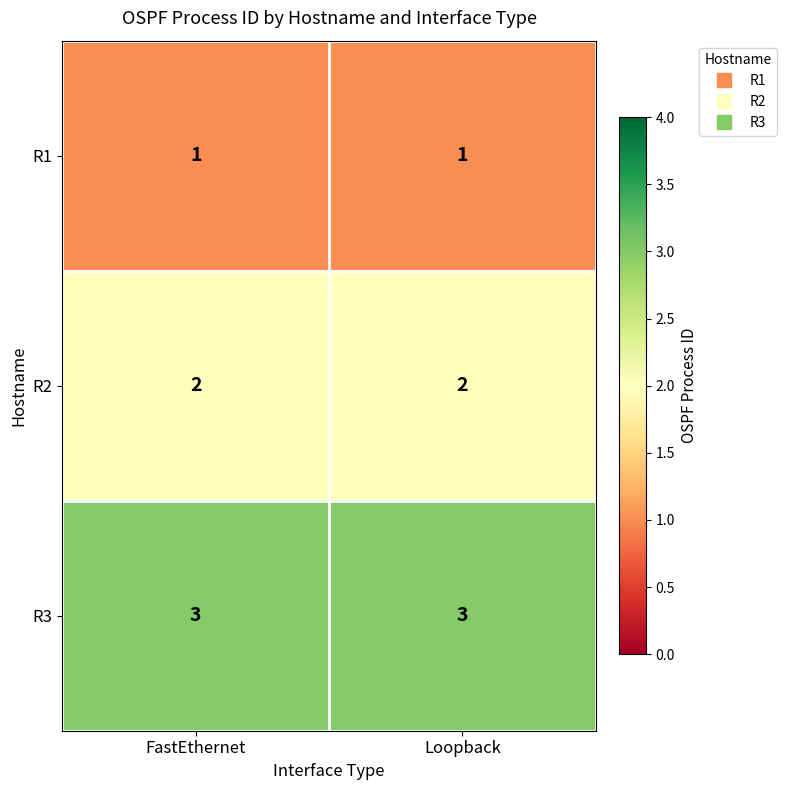

Rank the series by their maximum value, from lowest to highest.

R1, R2, R3